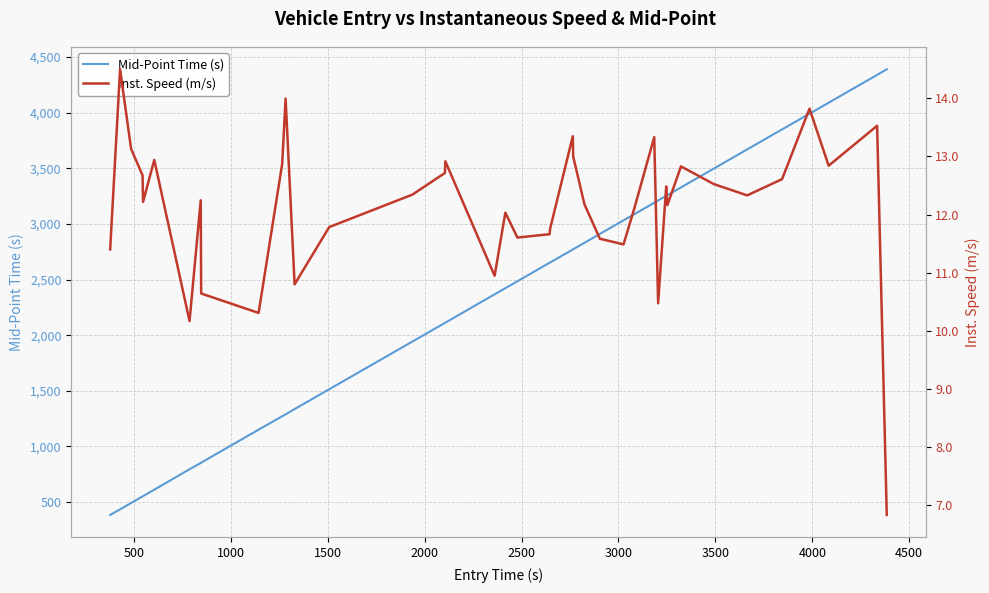

True or false: Mid-Point Time (s) has more than 2 interior local peaks.

False